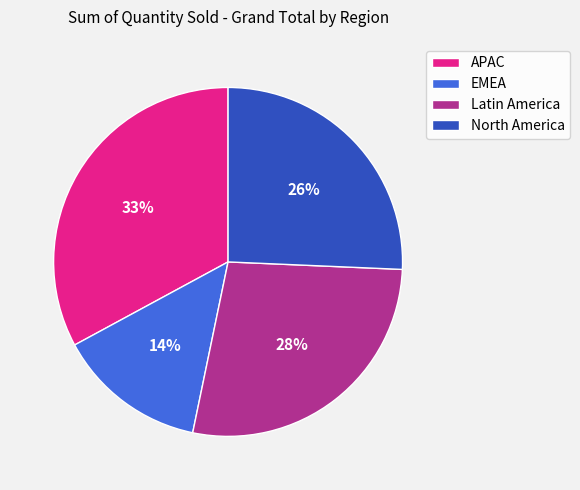

Which category has the biggest portion of the pie?

APAC